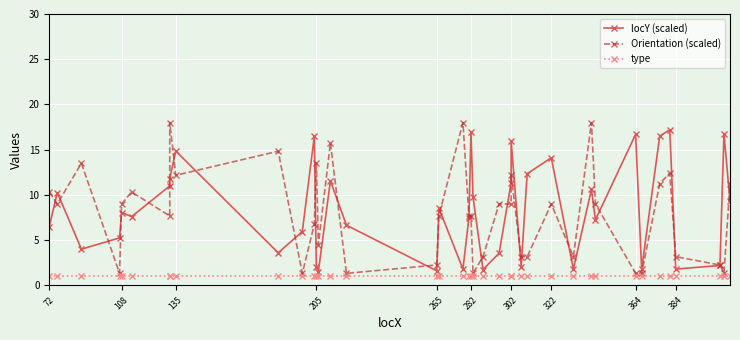

What is the value of the locY (scaled) point at the 20th from the left?

7.5